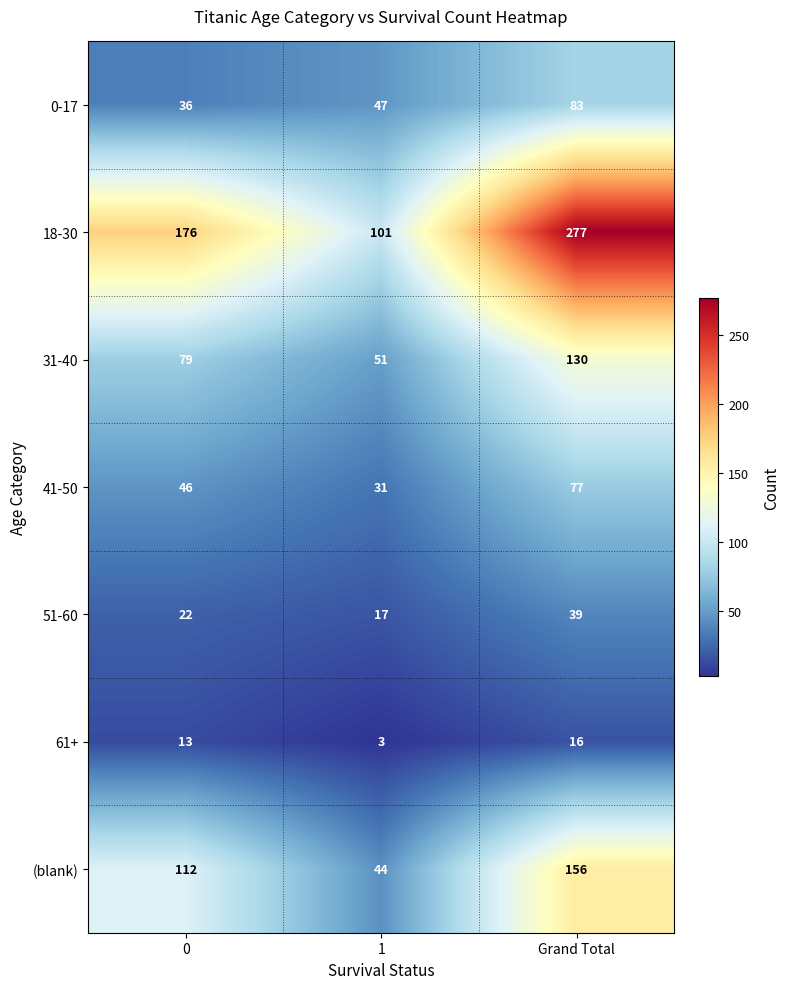

Which series has the largest total across all categories?

18-30